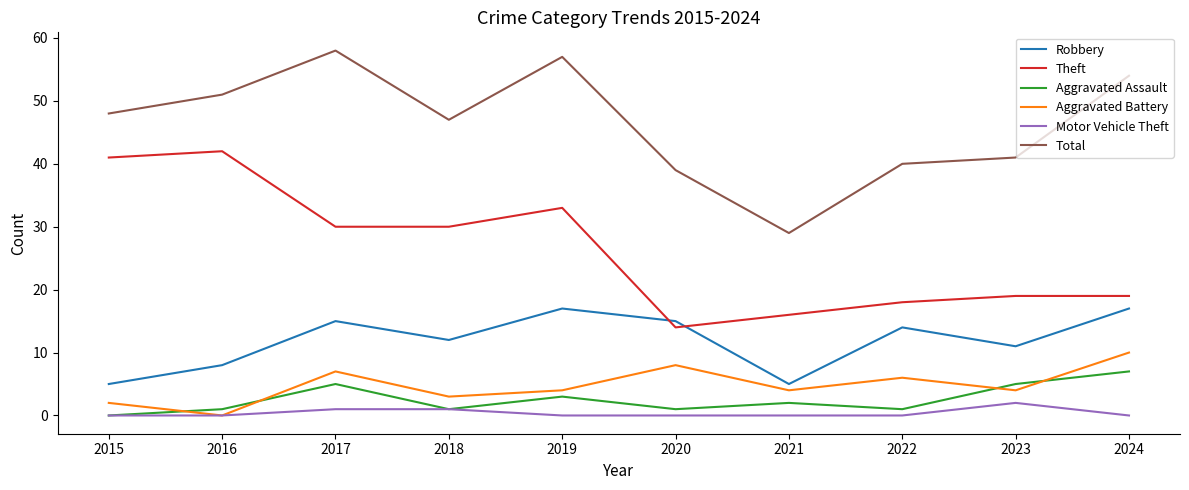

True or false: Theft and Total intersect in this chart.

False